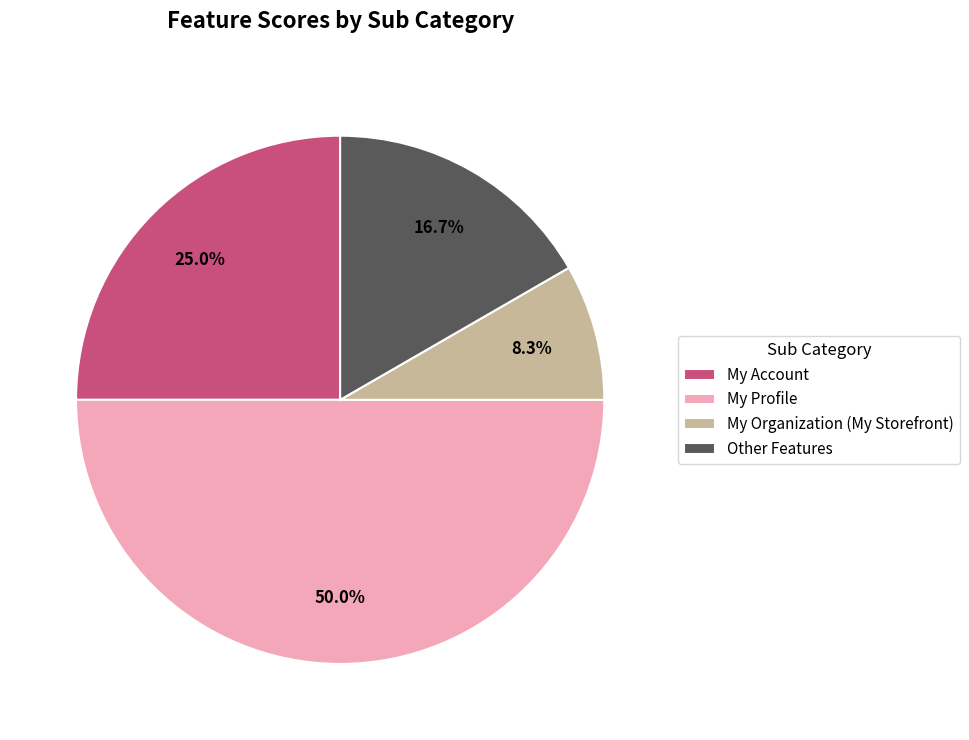

Between My Organization (My Storefront) and Other Features, which is larger?

Other Features